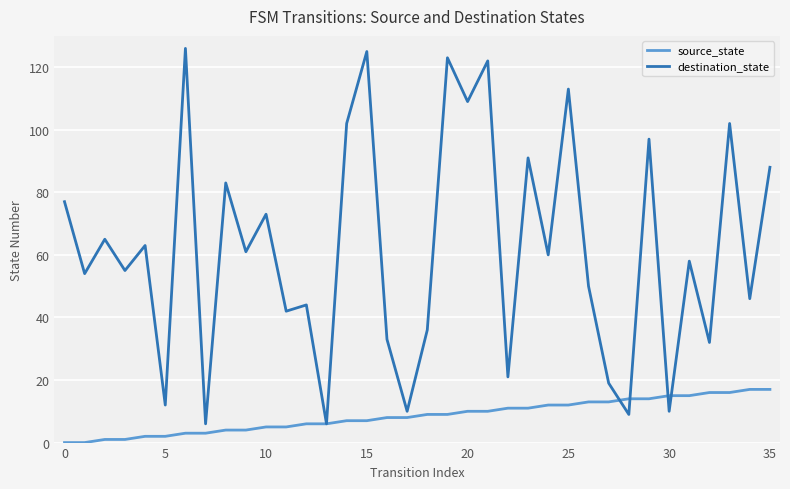

Reading left to right, list all the values displayed in this chart.

source_state: 0	0	1	1	2	2	3	3	4	4	5	5	6	6	7	7	8	8	9	9	10	10	11	11	12	12	13	13	14	14	15	15	16	16	17	17
destination_state: 77	54	65	55	63	12	126	6	83	61	73	42	44	6	102	125	33	10	36	123	109	122	21	91	60	113	50	19	9	97	10	58	32	102	46	88